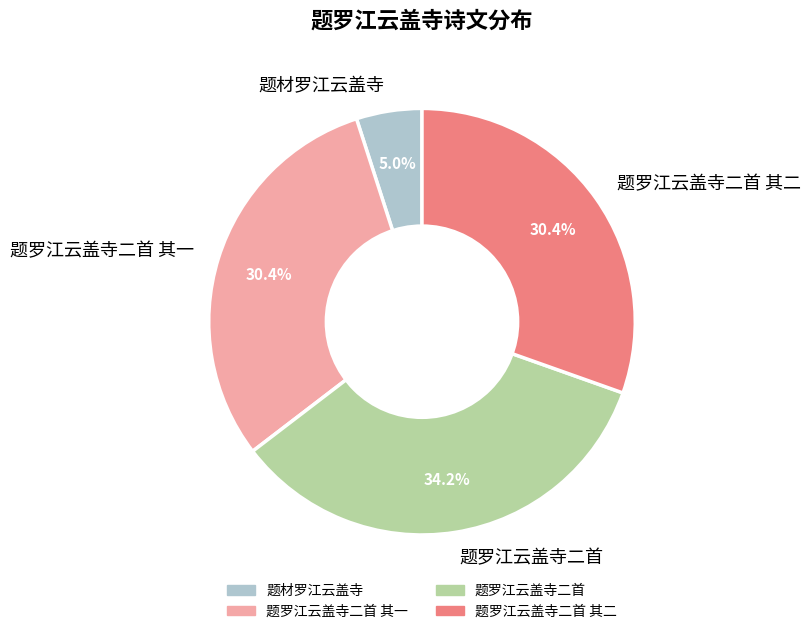

To the nearest percent, what is the average slice percentage?

25%